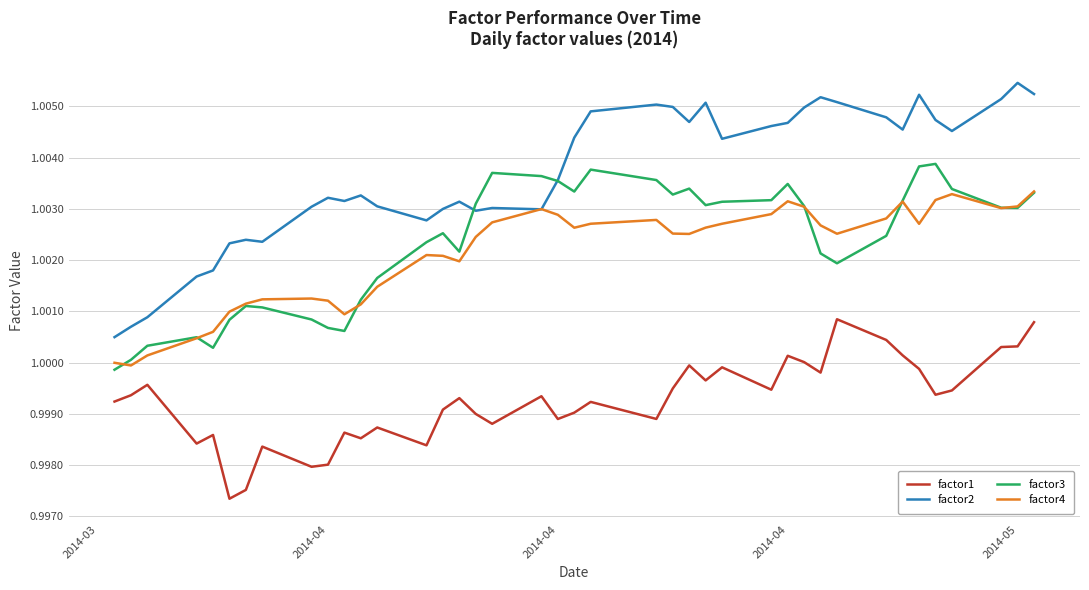

True or false: factor1 and factor2 intersect in this chart.

False